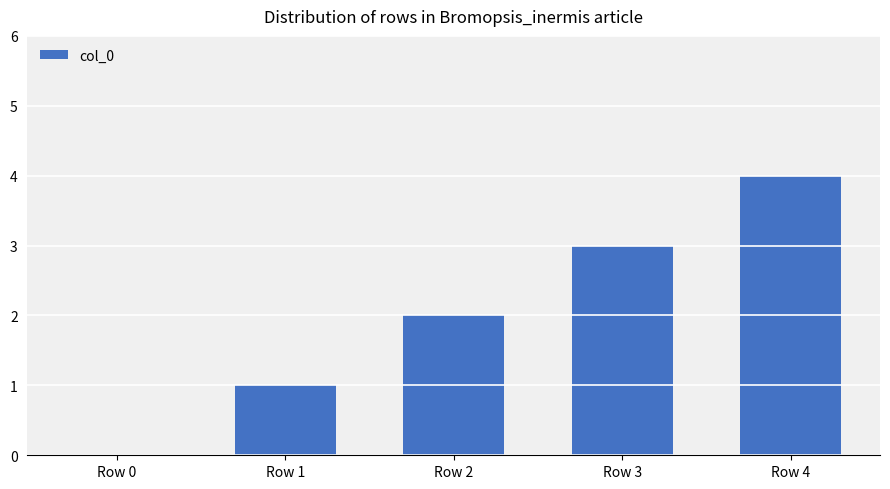

At which category does the chart reach its peak across all series?

Row 4